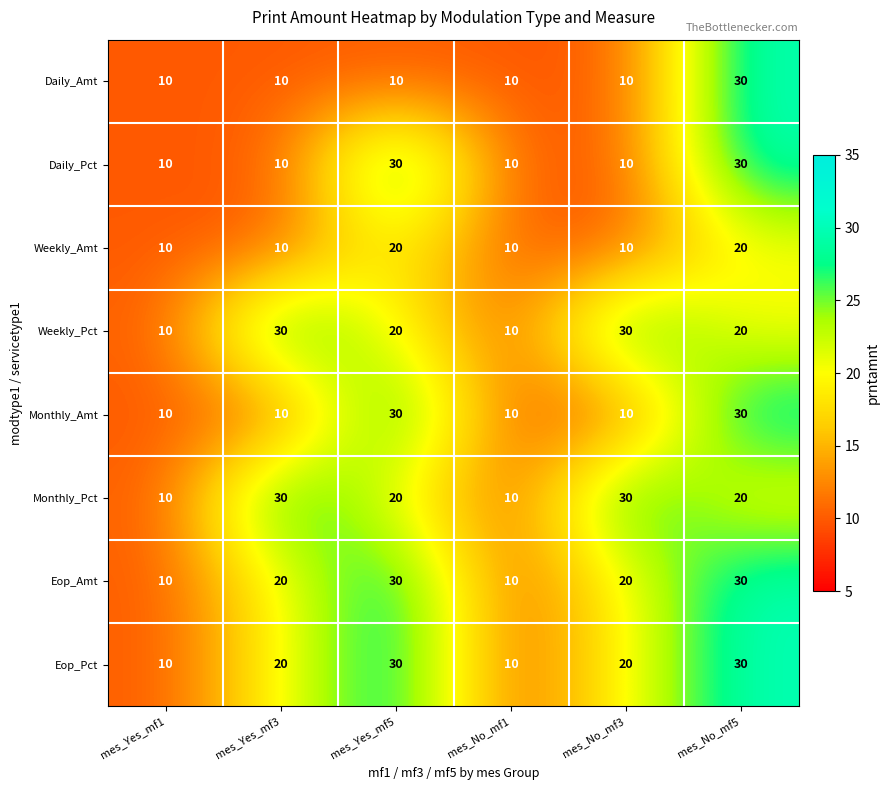

What is the lowest value of the Daily_Pct series?

10